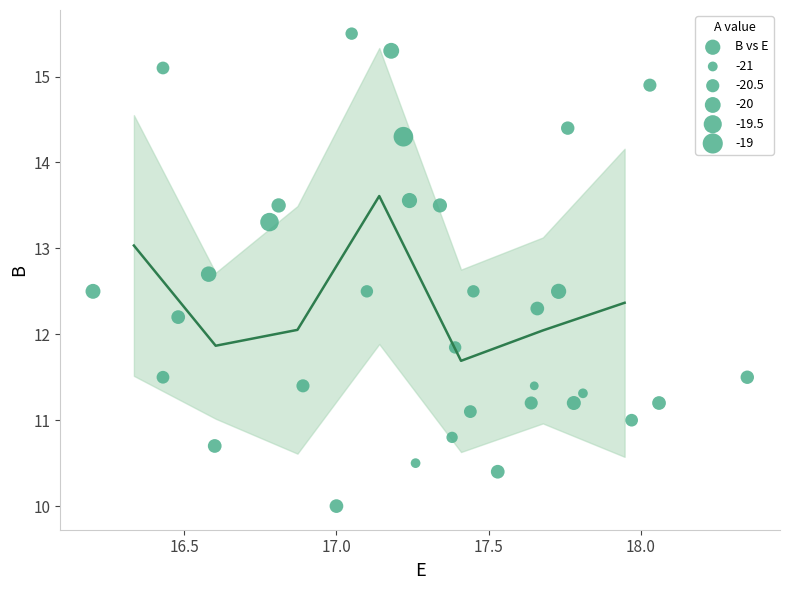

What is the range of Y values (max minus min)?

5.5